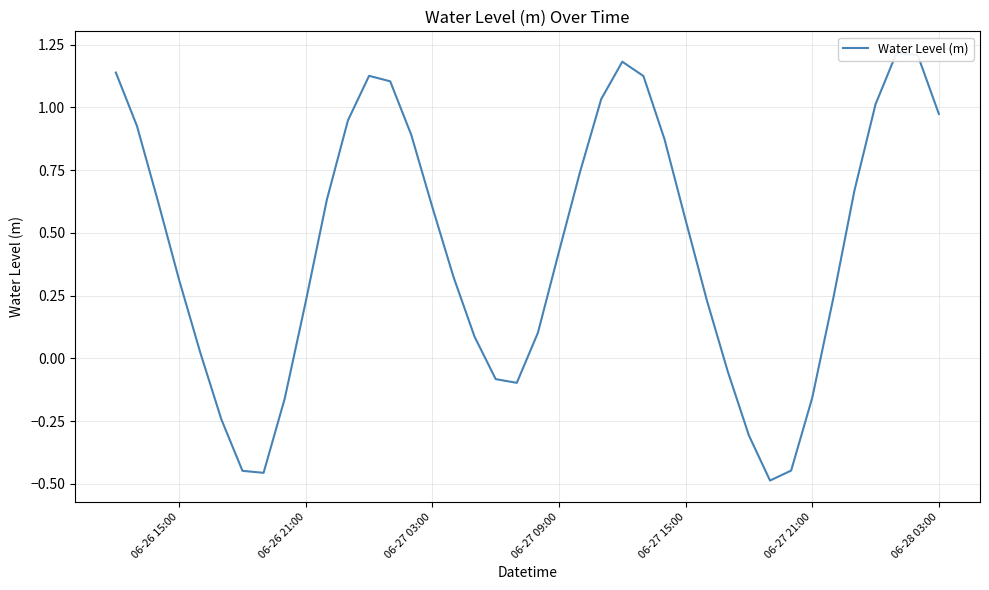

Count the number of data series in this chart.

1